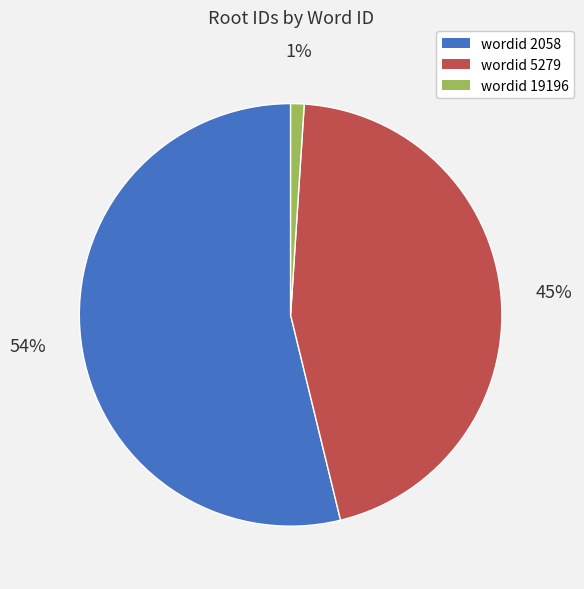

What percentage is the wordid 19196 slice, to the nearest percent?

1%